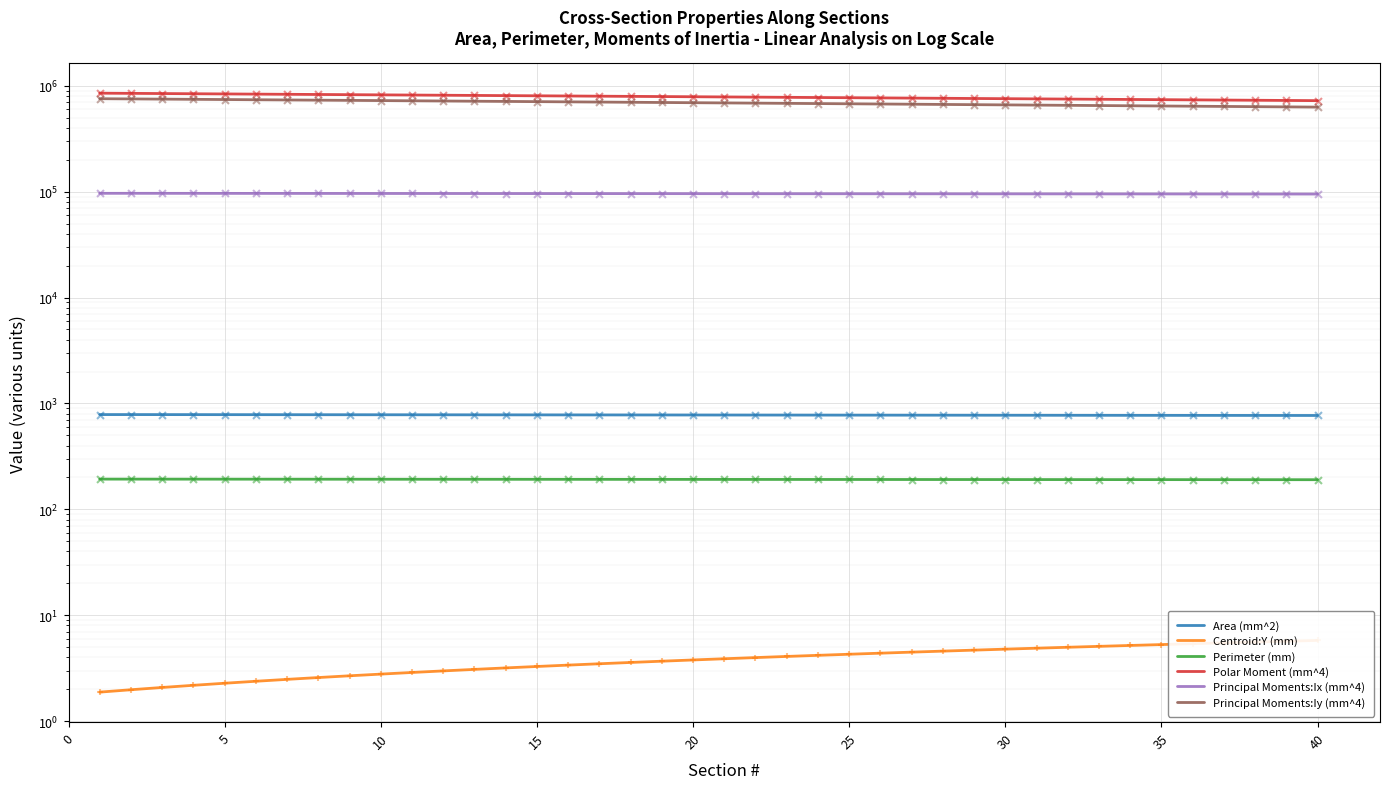

Which series has the largest total across all categories?

Polar Moment (mm^4)